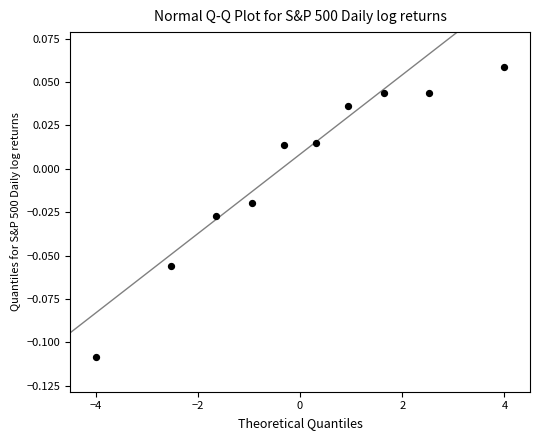

What is the range of X values (max minus min)?

8.0